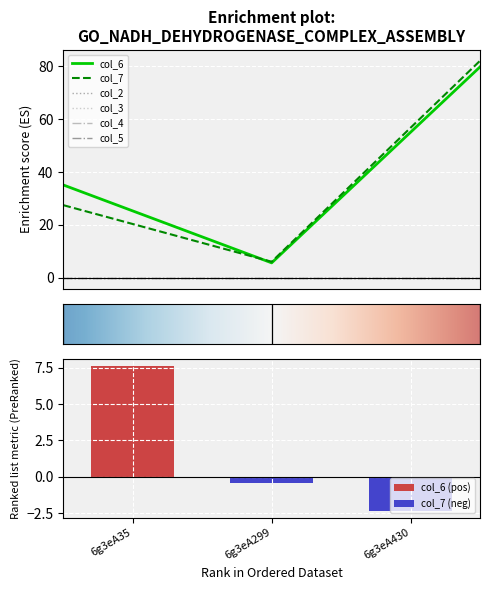

The col_7 series shows 1.6 at 6g3eA299. True or false?

False